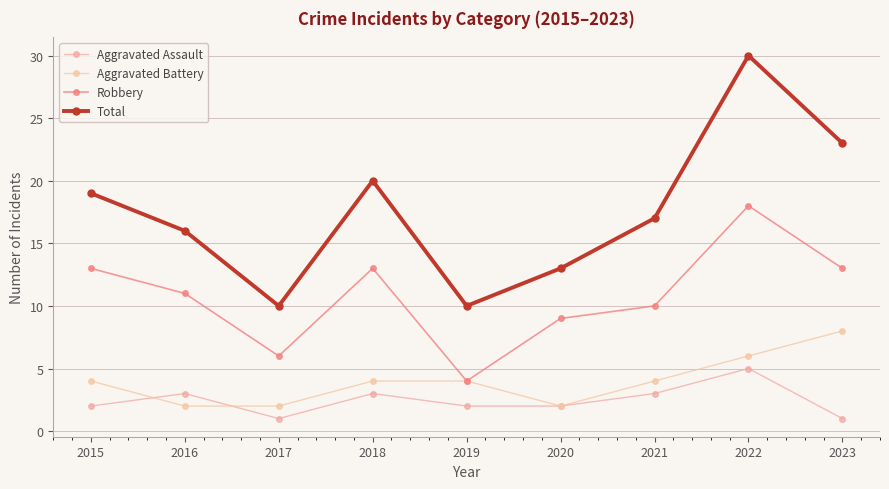

What are all the series names shown in the legend?

Aggravated Assault, Aggravated Battery, Robbery, Total